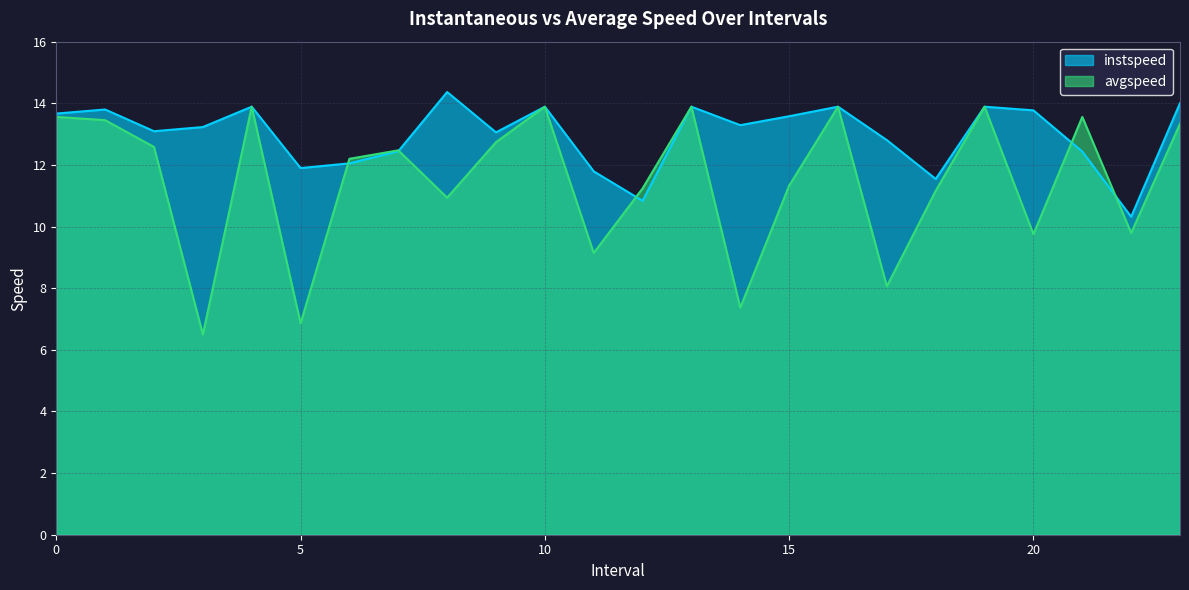

Reading left to right, transcribe all the data shown in this chart.

instspeed: 13.7	13.8	13.1	13.2	13.9	11.9	12.1	12.4	14.4	13.1	13.9	11.8	10.8	13.9	13.3	13.6	13.9	12.8	11.5	13.9	13.8	12.4	10.3	14.0
avgspeed: 13.6	13.5	12.6	6.5	13.9	6.9	12.2	12.5	10.9	12.7	13.9	9.1	11.2	13.9	7.4	11.3	13.9	8.1	11.2	13.9	9.8	13.6	9.8	13.3